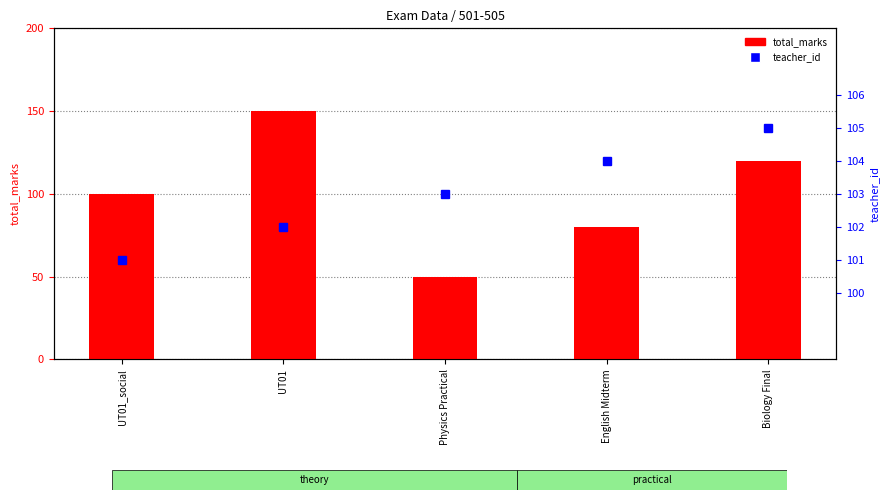

What is the sum of all teacher_id values?

515